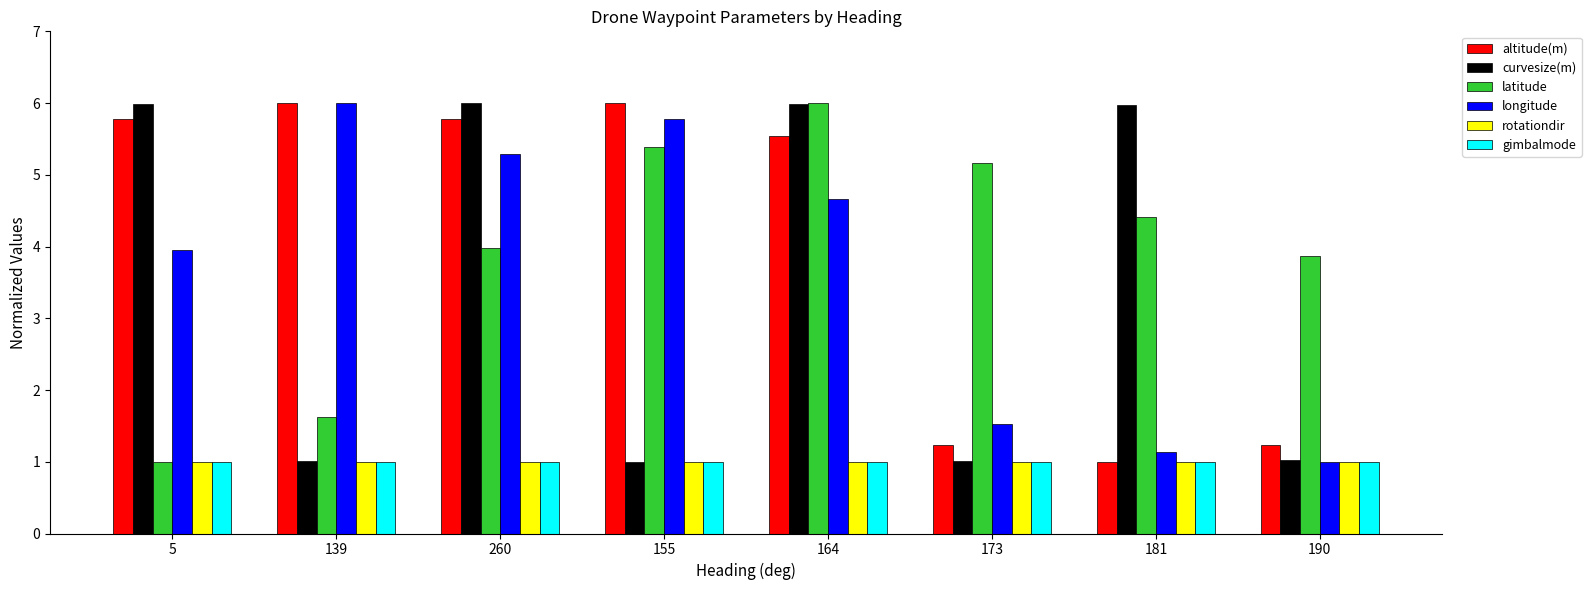

At which label does latitude reach its peak?

164